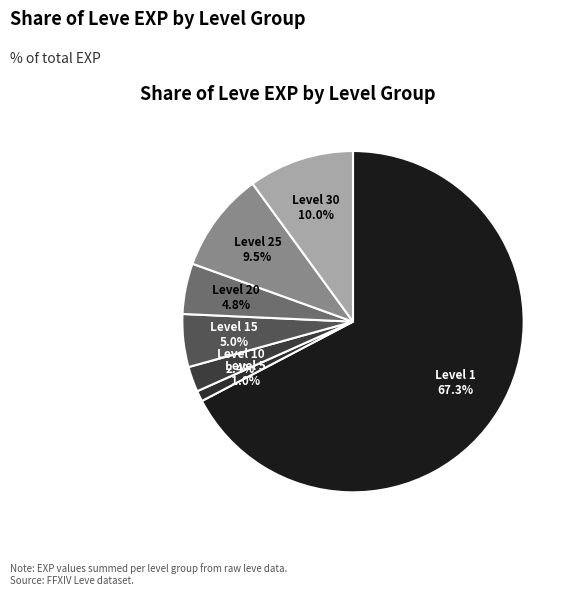

Which slice is the largest?

Level 1